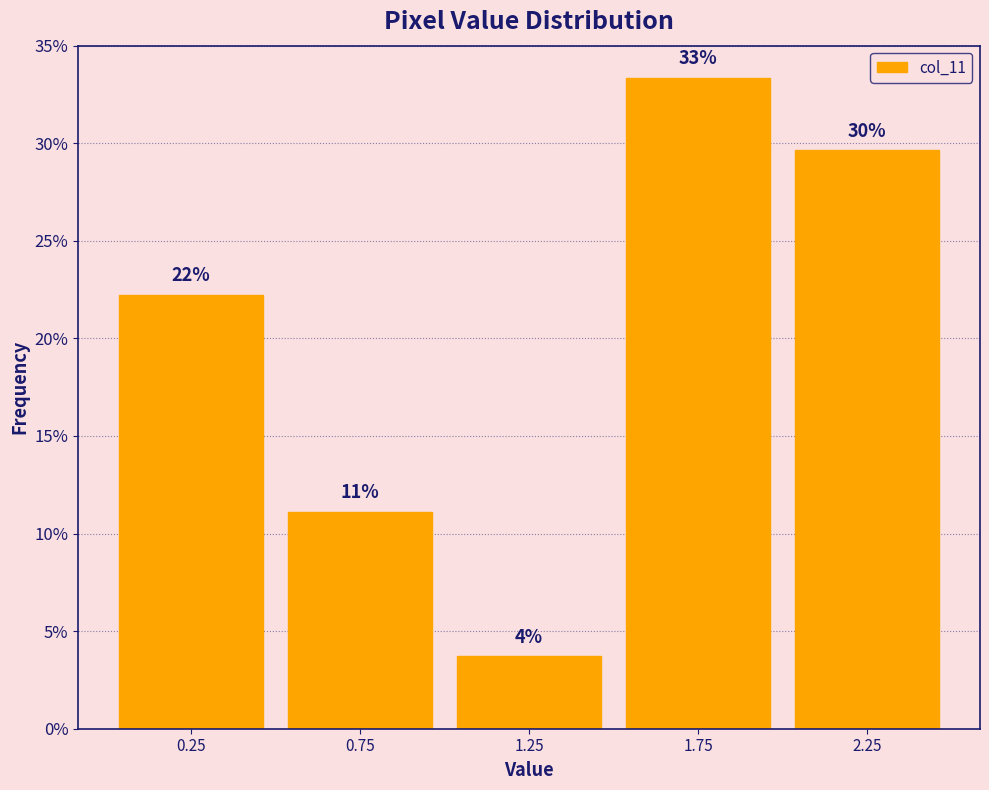

Are the bars horizontal?

No